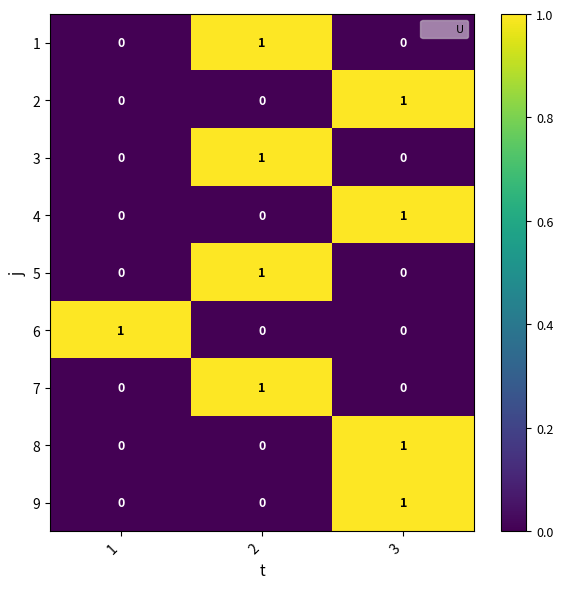

Is the value of 1 at 3 greater than the value of 9 at 3?

No